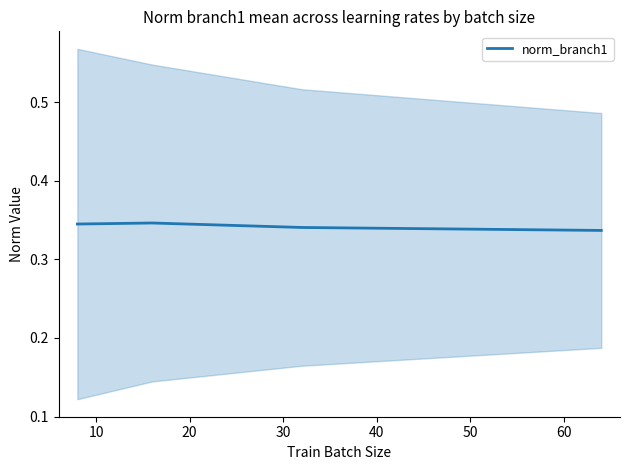

True or false: norm_branch1 has more than 1 interior local peaks.

False